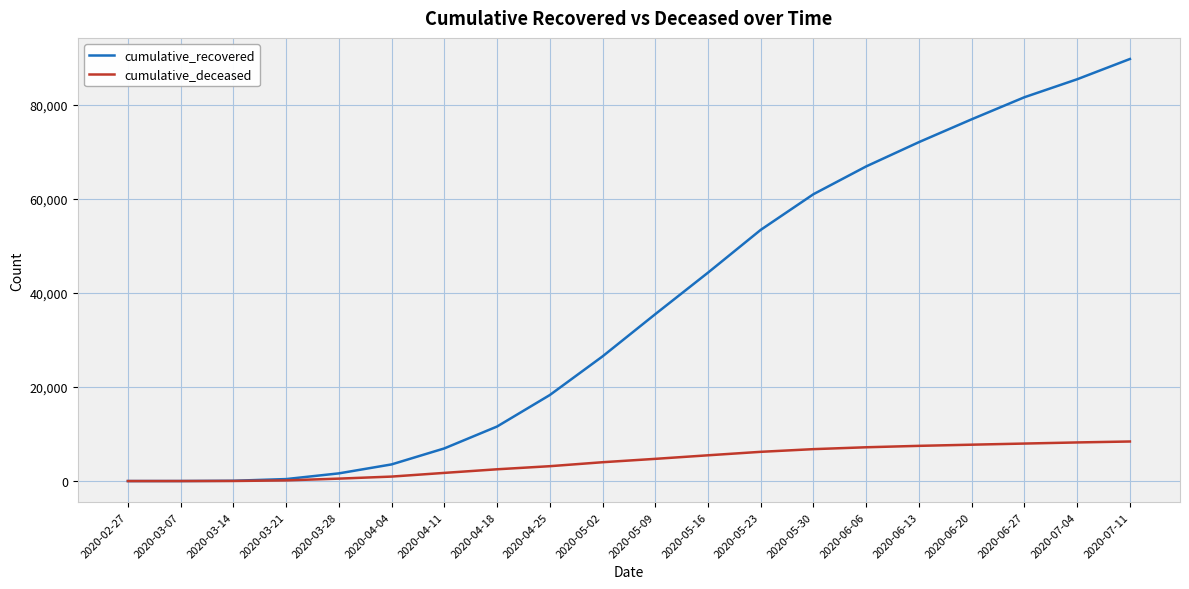

What is the highest value of the cumulative_deceased series?

8408